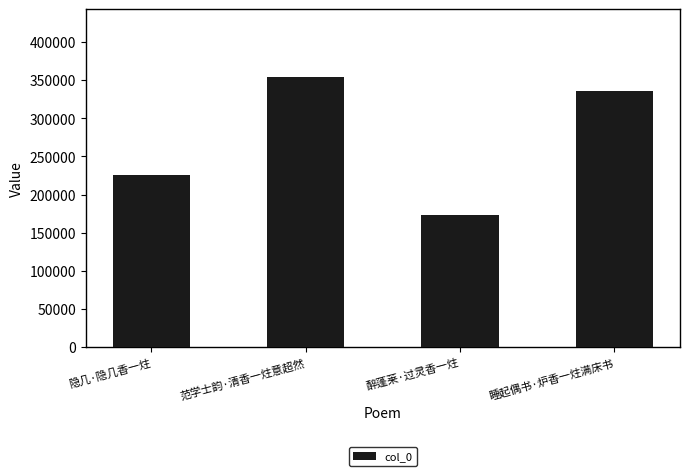

Between 醉蓬莱·过灵香一炷 and 睡起偶书·炉香一炷满床书, which is larger?

睡起偶书·炉香一炷满床书